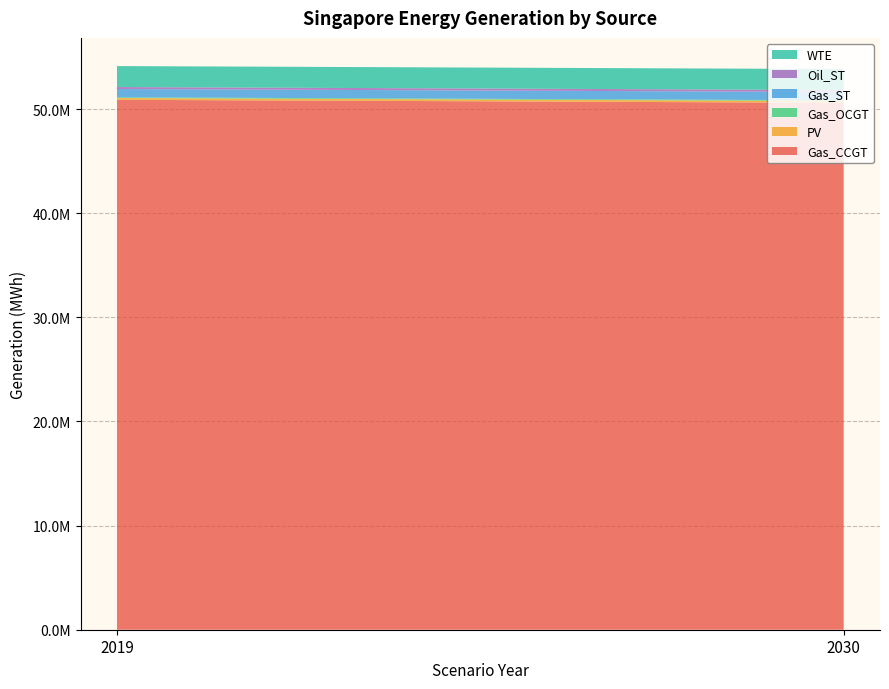

Reading left to right, transcribe all the data shown in this chart.

Gas_CCGT: 2019=50893289.6	2030=50606353.1
PV: 2019=172635.1	2030=172635.1
Gas_OCGT: 2019=69379.2	2030=69379.2
Gas_ST: 2019=794623.1	2030=794623.1
Oil_ST: 2019=190021.9	2030=190021.9
WTE: 2019=2013363.4	2030=2013363.4